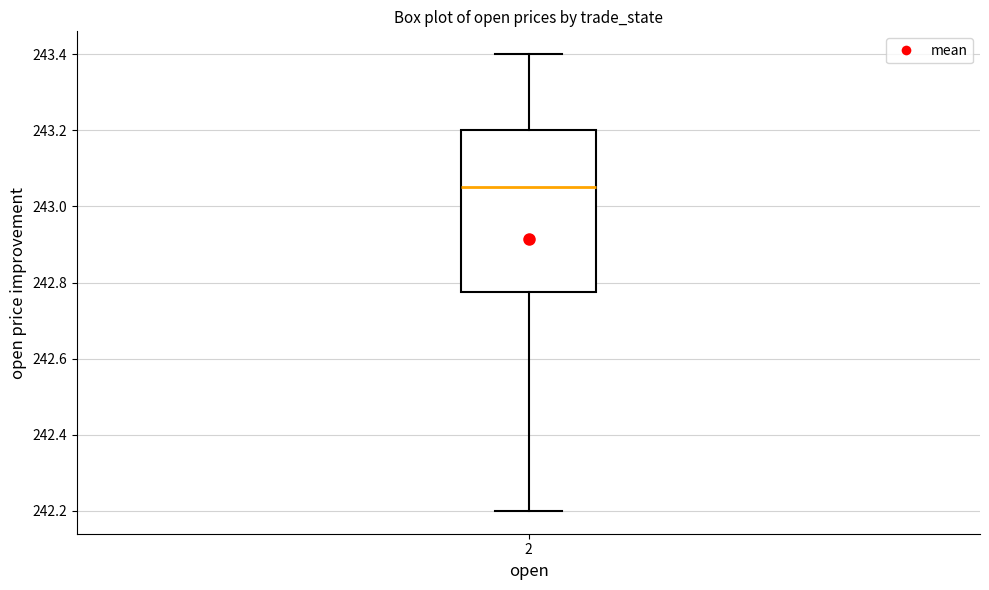

Transcribe this box plot: give where the median line is, the range the box spans, and where the two whiskers end, as read against the y-axis. The values are not printed on the chart, so give them approximately, as read against the axis.

median 243.06, box 242.78 to 243.20, whiskers 242.20 to 243.40